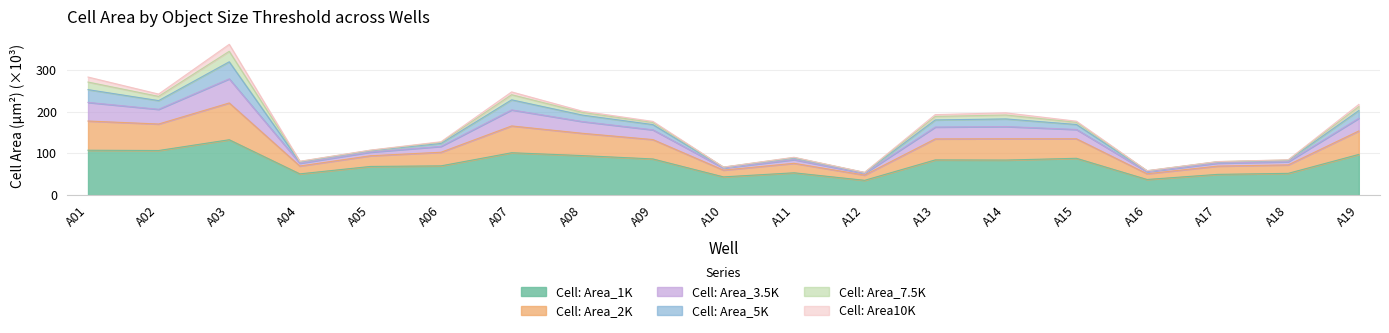

True or false: Cell: Area_1K has a value of 96.8 at A06.

False